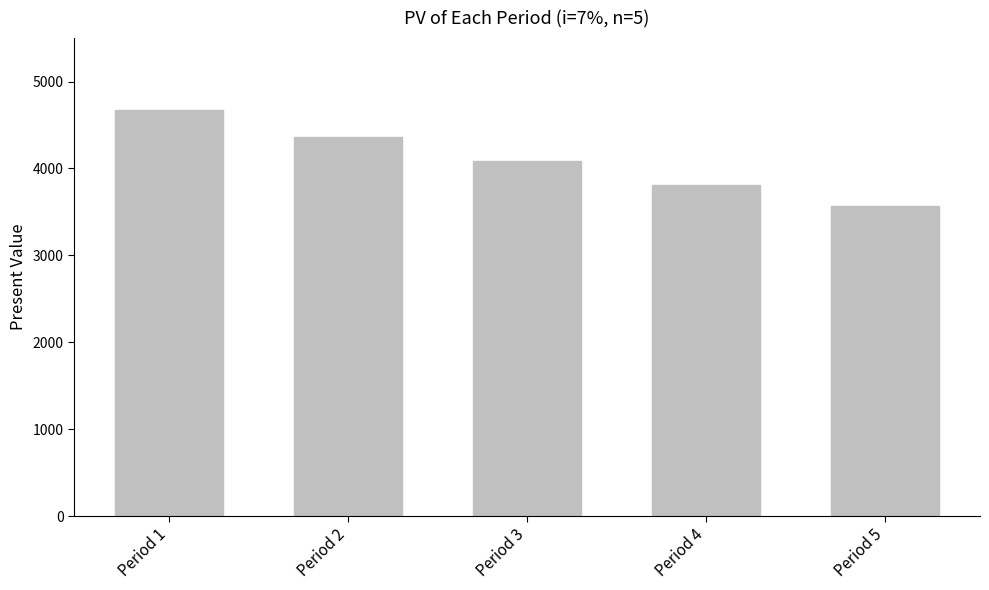

Rank the categories by value from highest to lowest.

Period 1, Period 2, Period 3, Period 4, Period 5